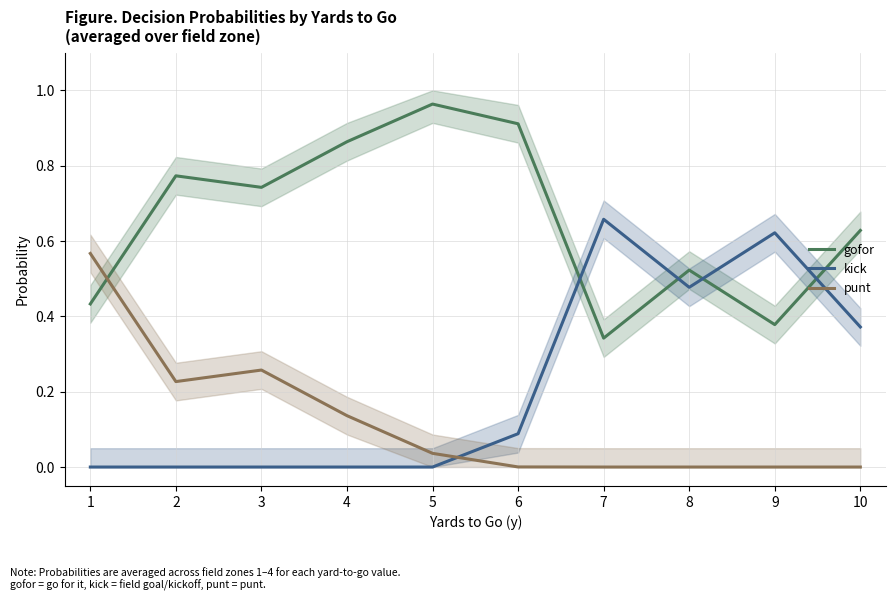

The value of kick at 7 is 0.7. True or false?

True